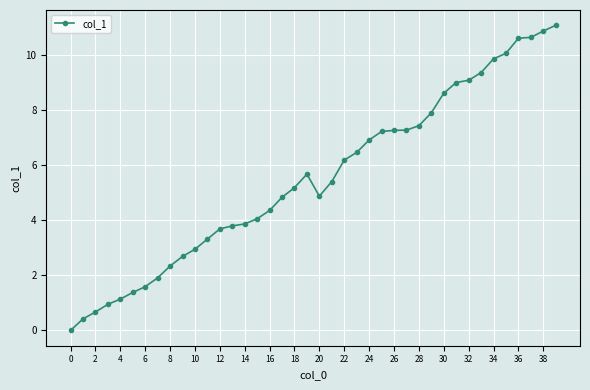

What is the value of the 25th point from the left?

6.9